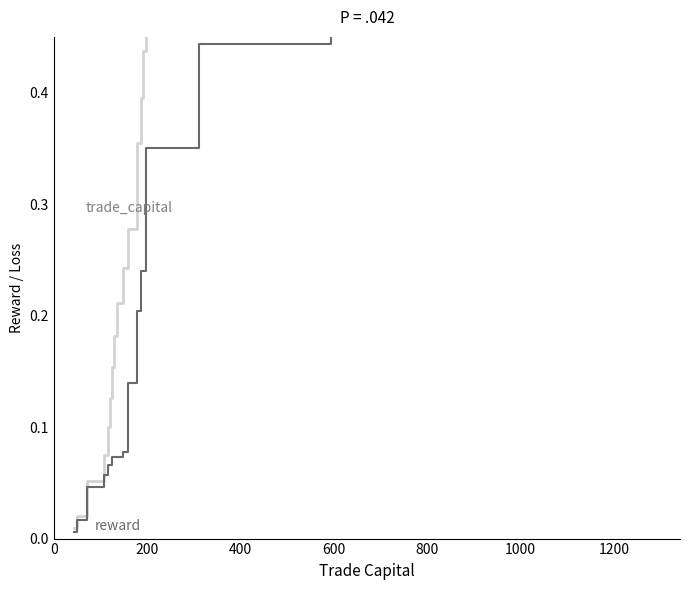

What is the difference between the second highest and minimum values in the trade_capital series?

0.7